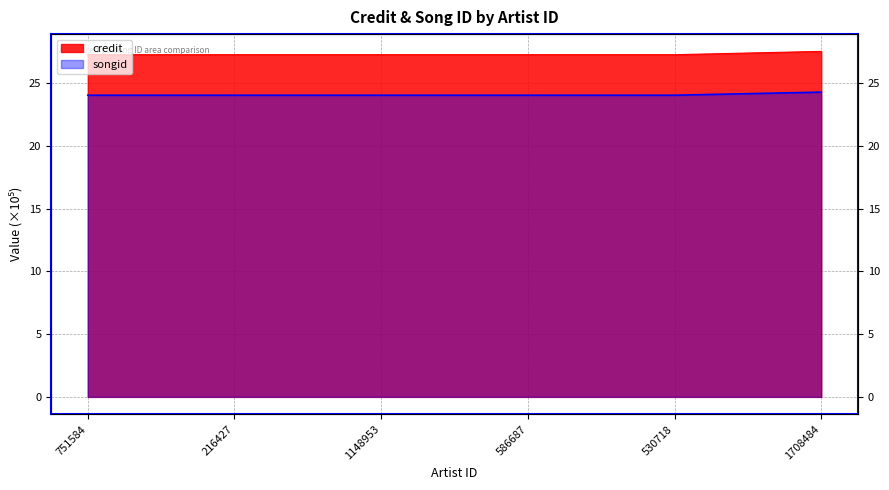

At how many categories does at least one series exceed 26?

6